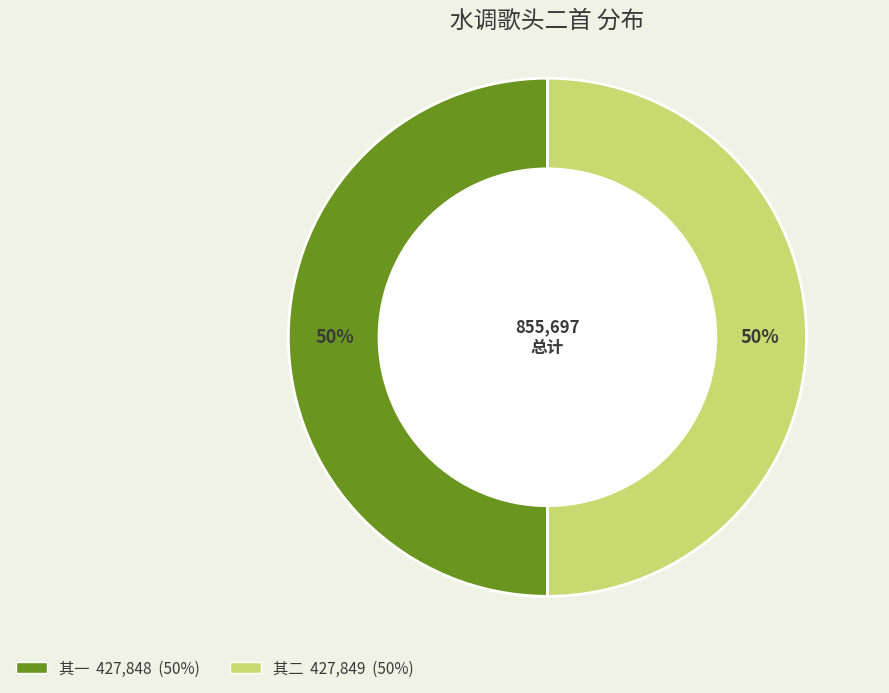

To the nearest percent, what is the average slice percentage?

50%